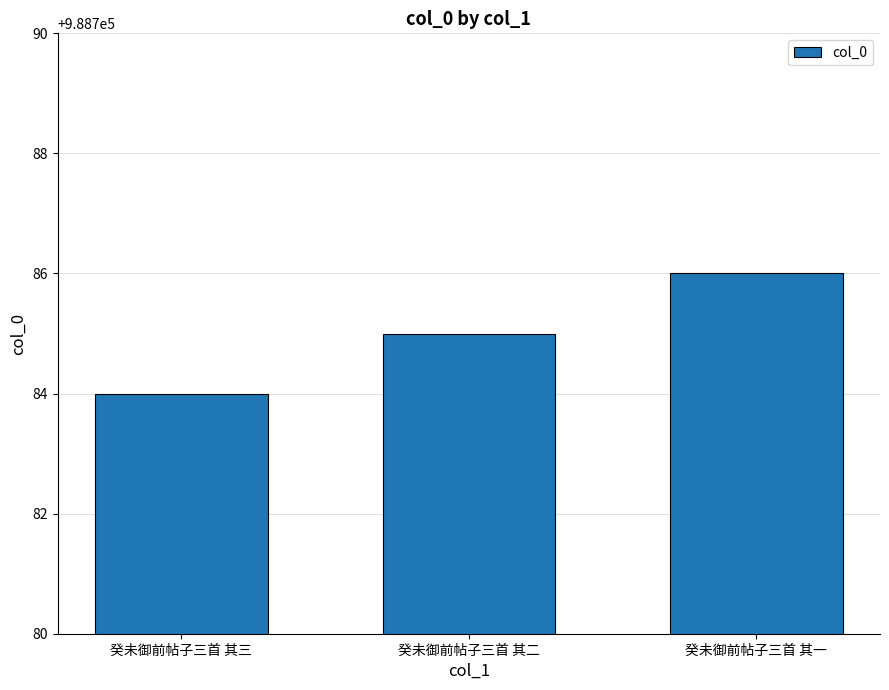

How many values are below 988785?

1